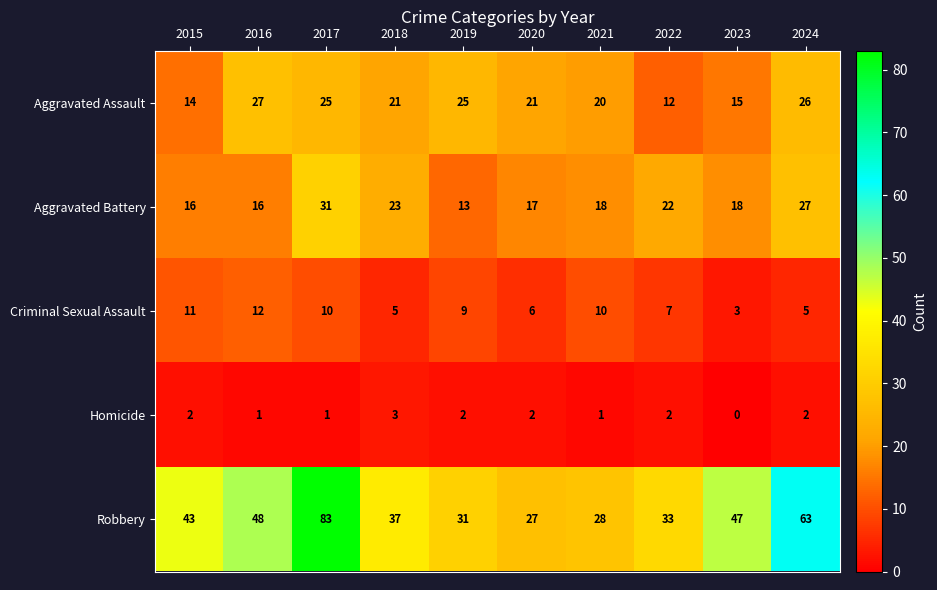

What is the sum of all Criminal Sexual Assault values?

78